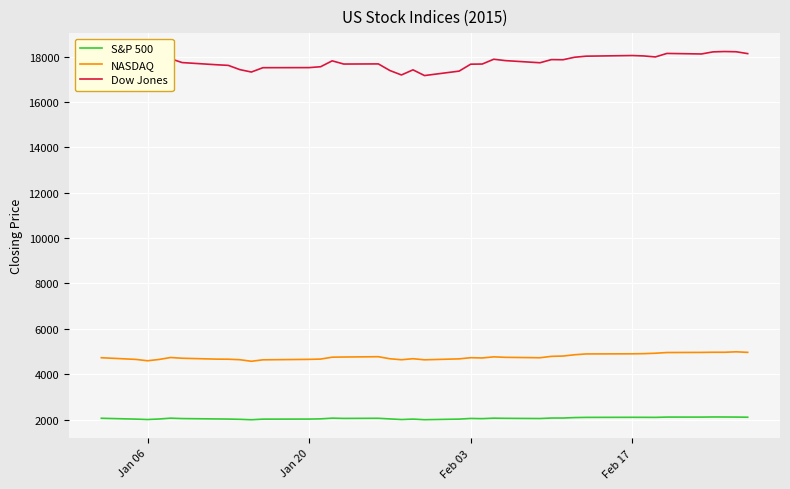

Which series has the largest total across all categories?

Dow Jones